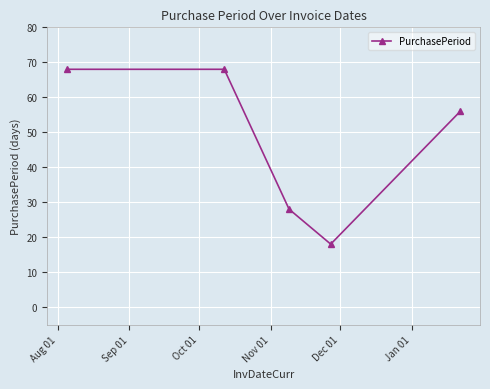

What is the value of the 2nd point from the left?

68